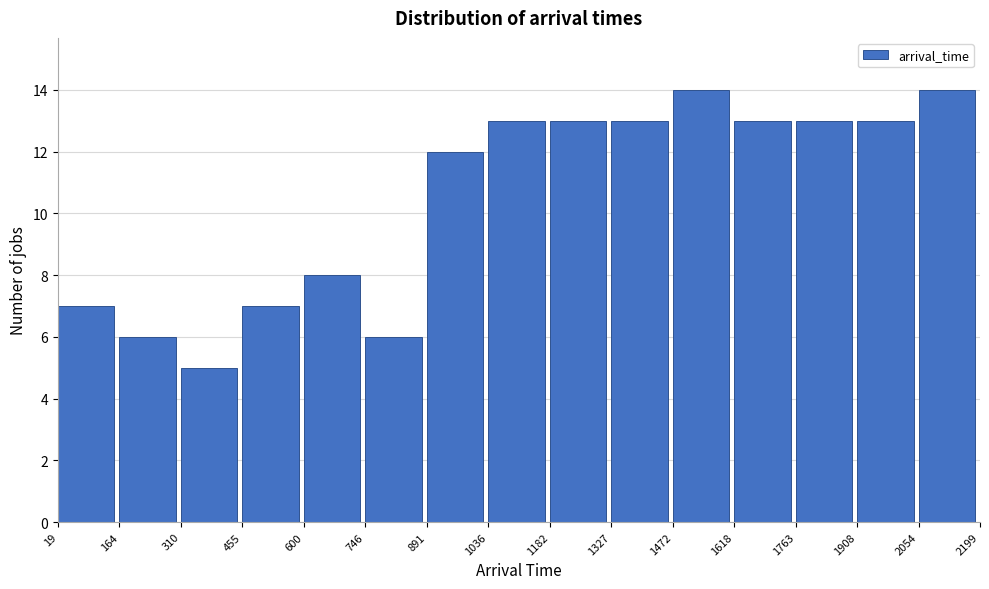

Reading left to right, list every bar in this chart as the range it spans on the x-axis followed by its height. The values are not printed on the chart, so give them approximately, as read against the axis.

19 to 164: 7
164 to 310: 6
310 to 455: 5
455 to 600: 7
600 to 746: 8
746 to 891: 6
891 to 1036: 12
1036 to 1182: 13
1182 to 1327: 13
1327 to 1472: 13
1472 to 1618: 14
1618 to 1763: 13
1763 to 1908: 13
1908 to 2054: 13
2054 to 2199: 14